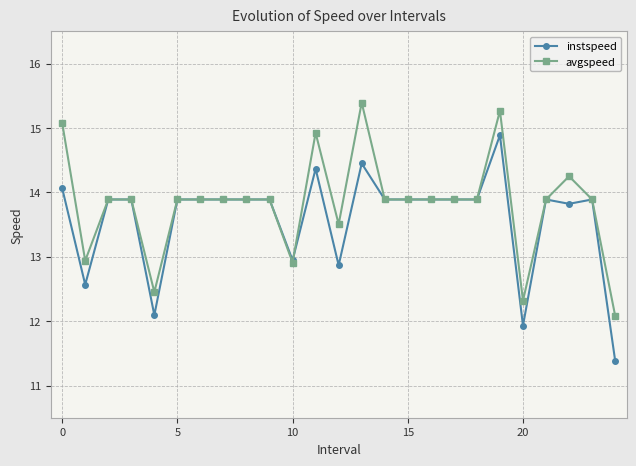

What is the minimum value for avgspeed?

12.1